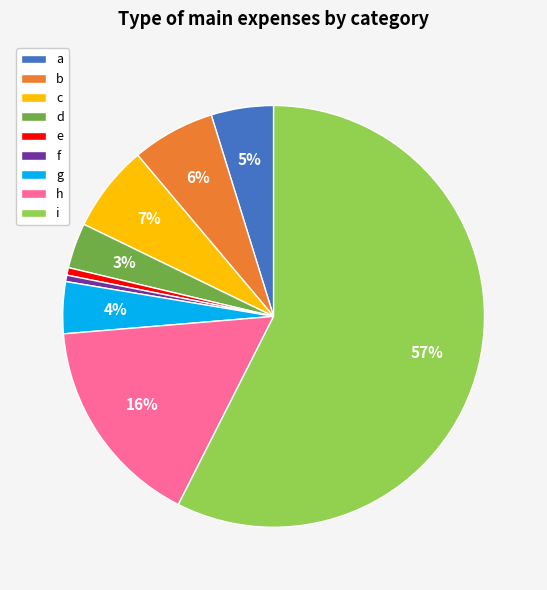

Which has a higher value, e or a?

a